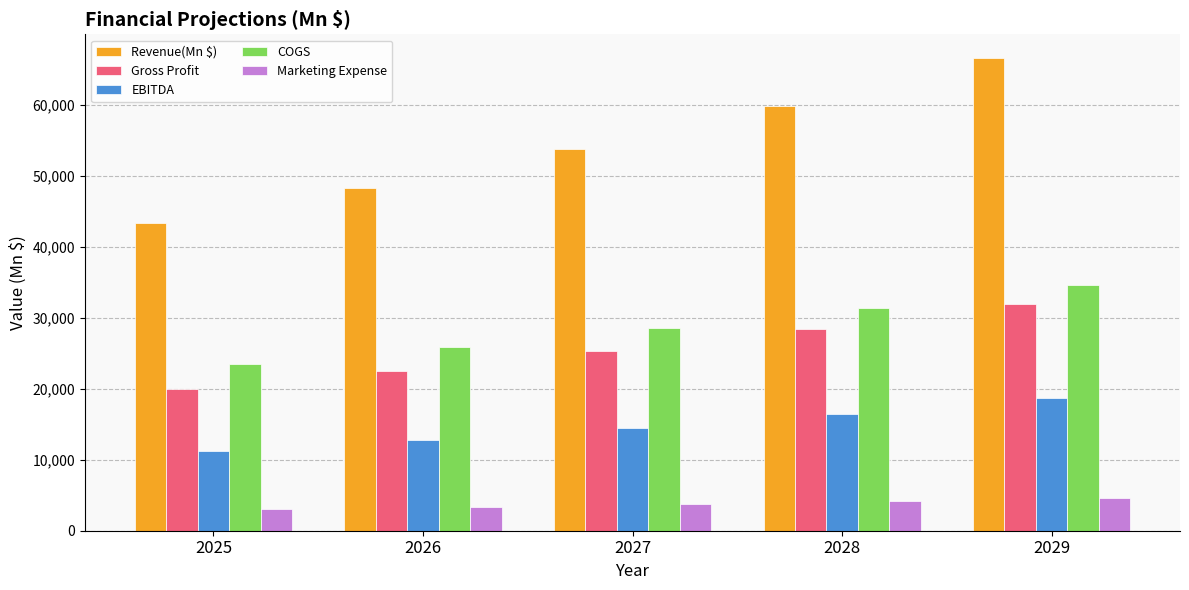

How many distinct data groups are displayed?

5